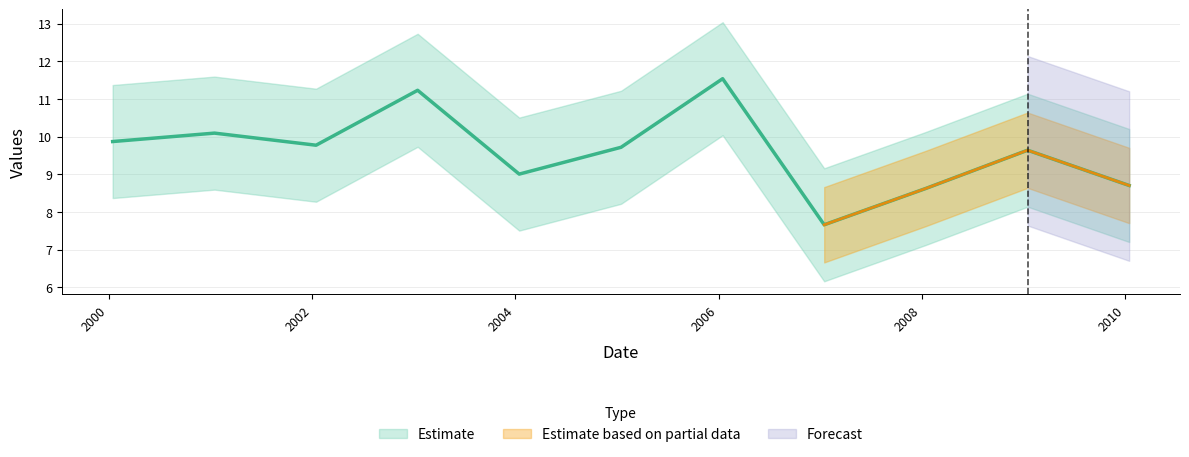

What is the ratio of the value at 2009-01-15 to the value at 2007-01-15?

1.3